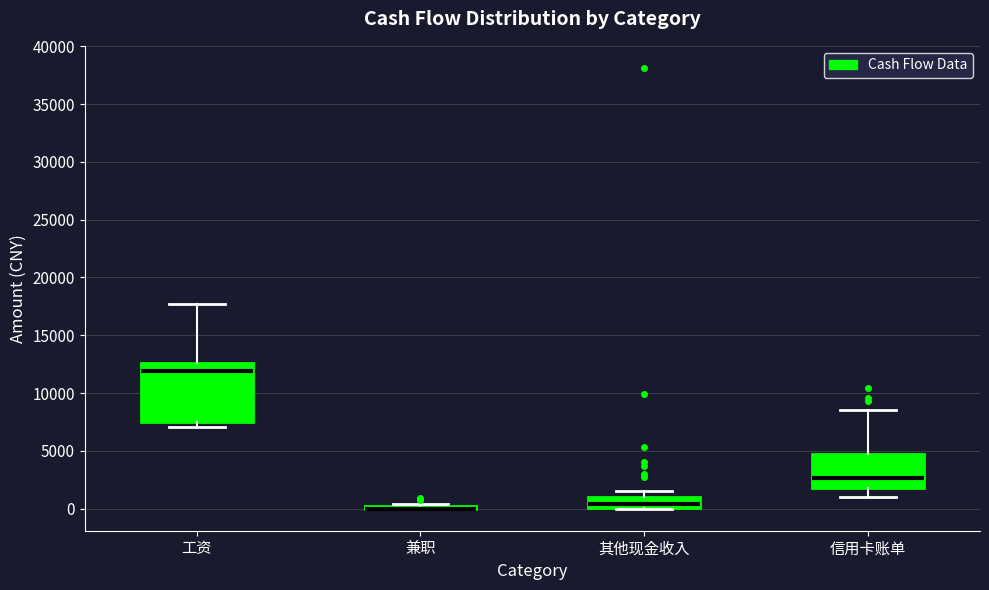

Where does the upper whisker of the box for 其他现金收入 end on the y-axis? The values are not printed on the chart, so give them approximately, as read against the axis.

1500